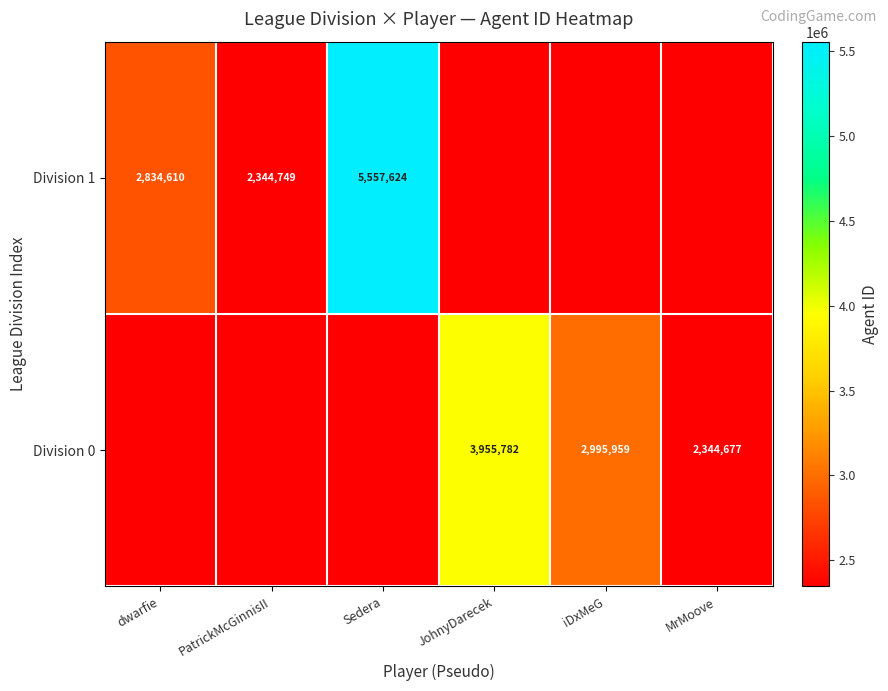

Is the value of Division 0 at JohnyDarecek greater than the value of Division 1 at dwarfie?

Yes